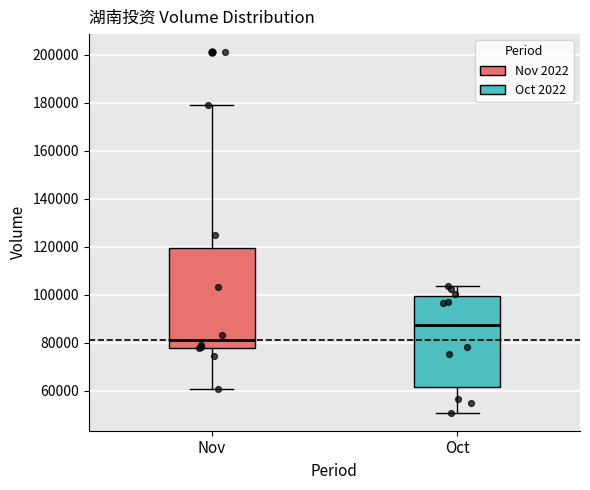

Reading left to right, read every box against the y-axis: the position of its median line, the range the box covers, and the ends of its whiskers. The values are not printed on the chart, so give them approximately, as read against the axis.

Nov: median 82000, box 78000 to 120000, whiskers 60000 to 180000
Oct: median 88000, box 62000 to 100000, whiskers 50000 to 104000